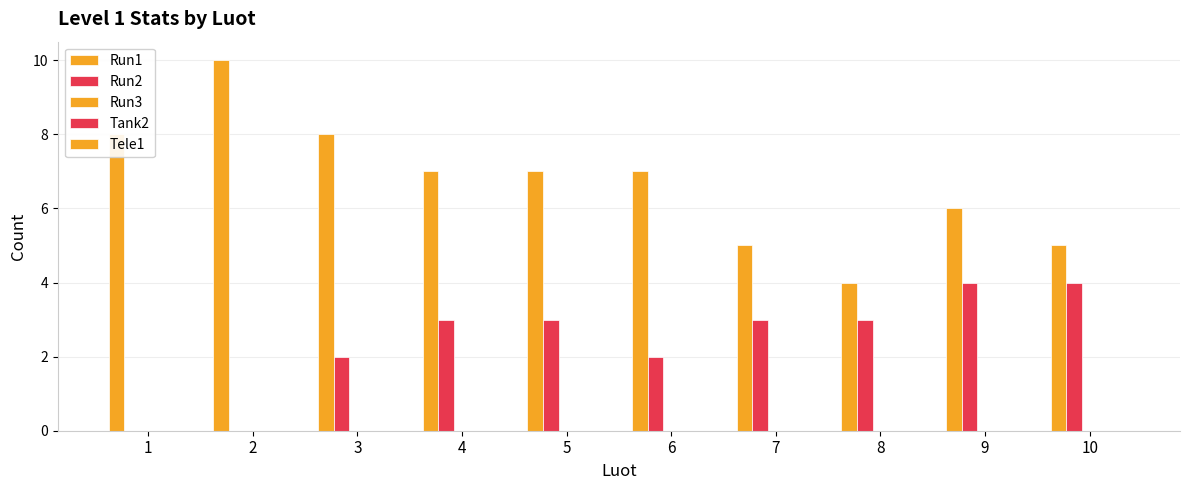

Which label corresponds to the largest value in the chart?

2